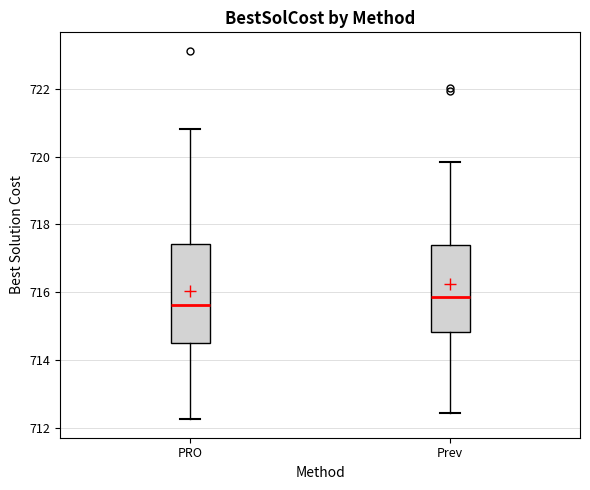

Where does the median line of the box for PRO sit on the y-axis? The values are not printed on the chart, so give them approximately, as read against the axis.

715.6